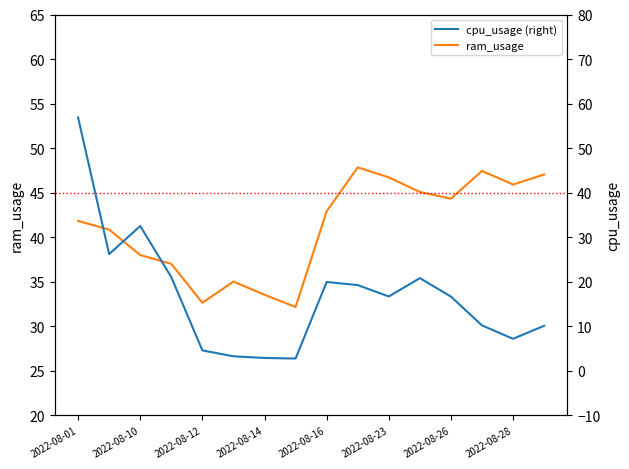

What is the difference between the maximum and second lowest values in the ram_usage series?

15.2